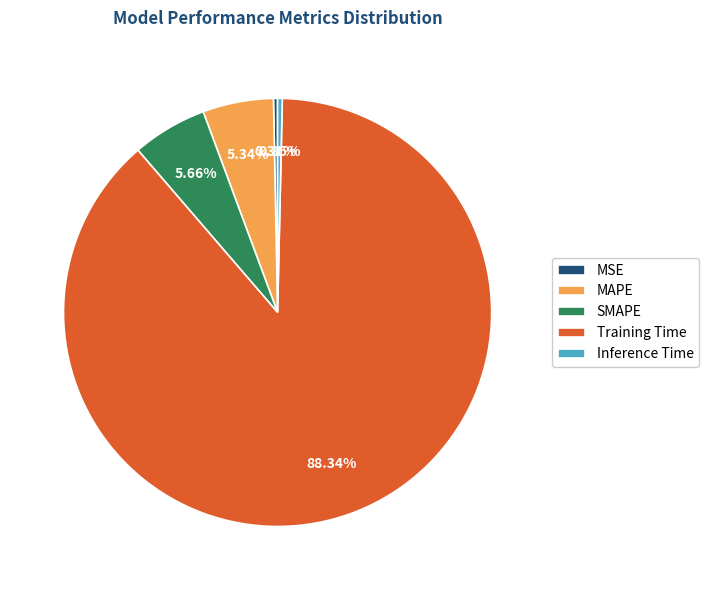

Count the number of slices in the pie.

5